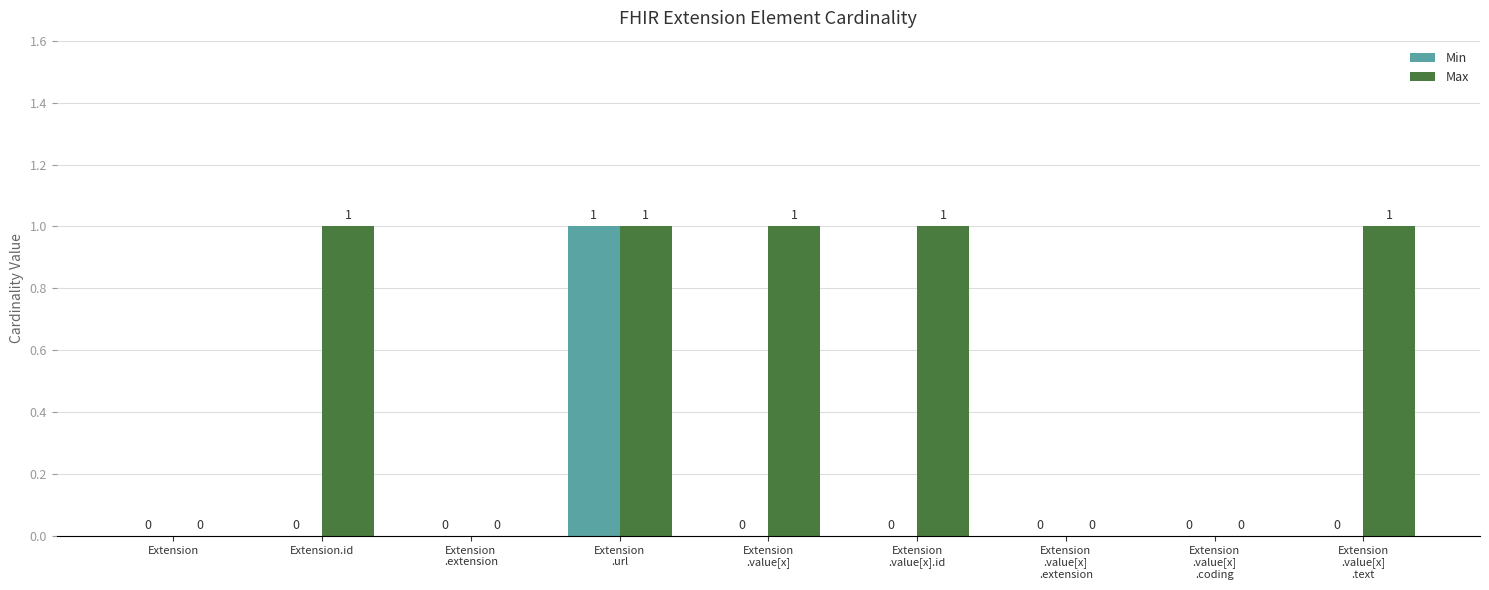

At which category is the sum across all series the highest?

Extension
.url